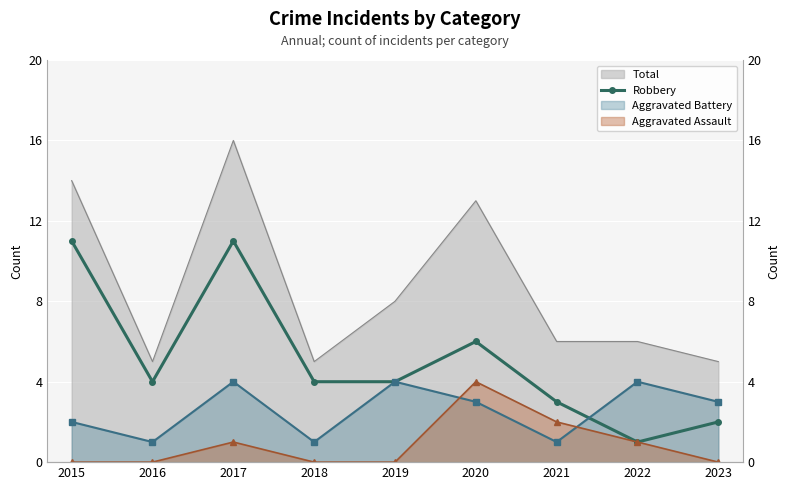

How many values exceed 4?

3